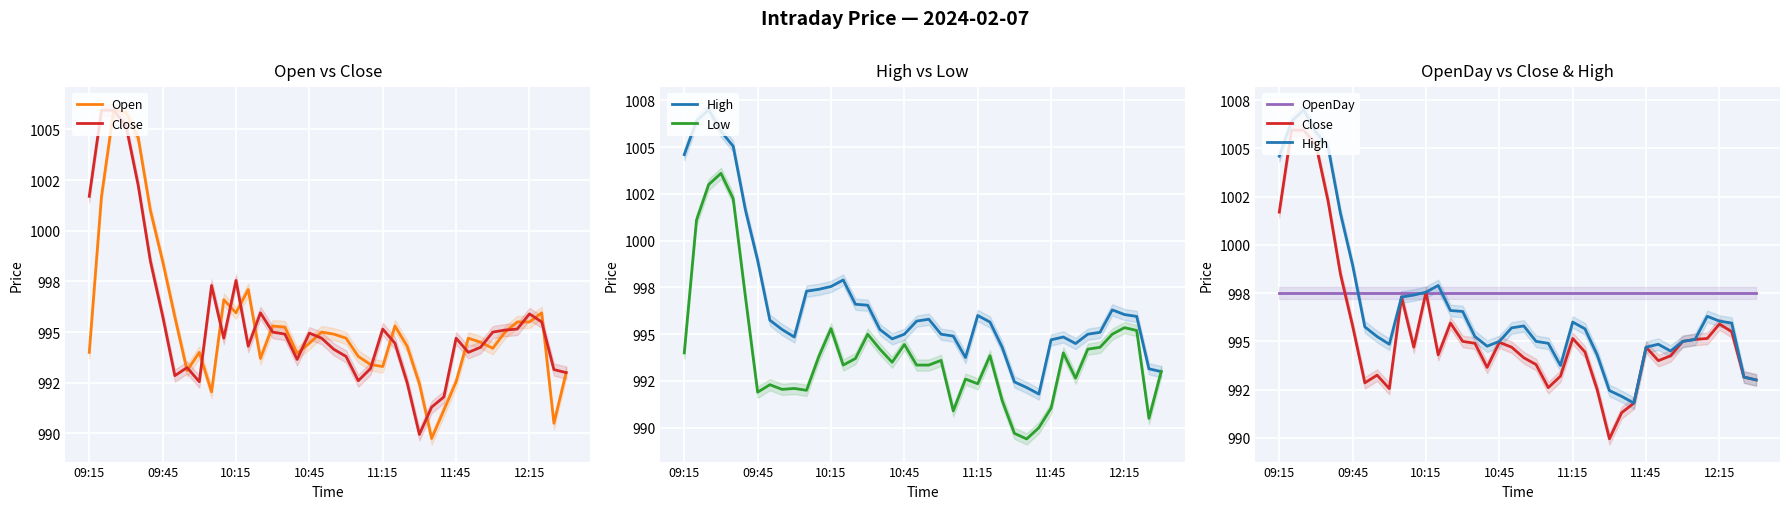

Count the number of categories in the chart.

40